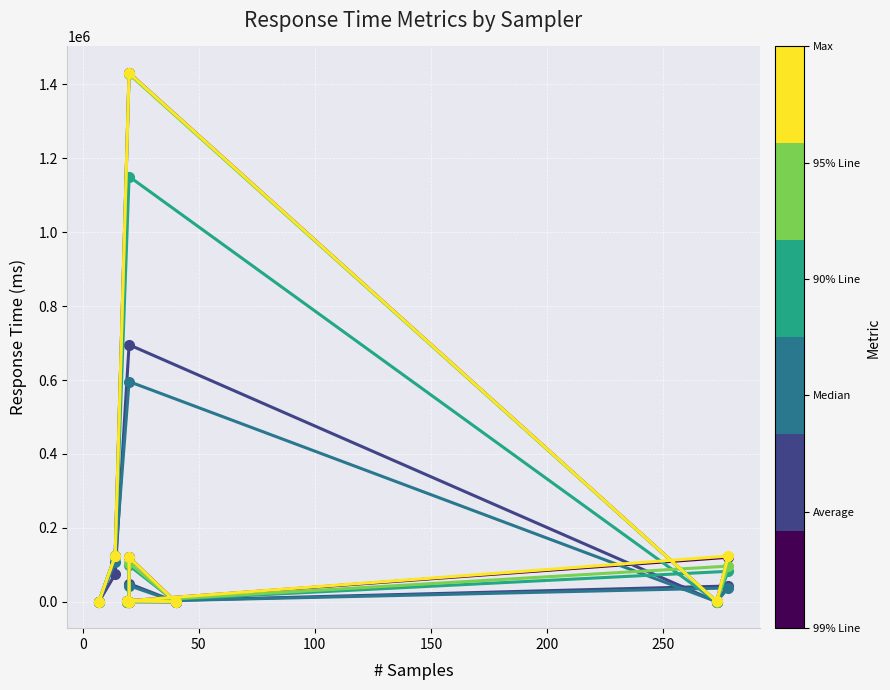

How many lines are shown in the chart?

6